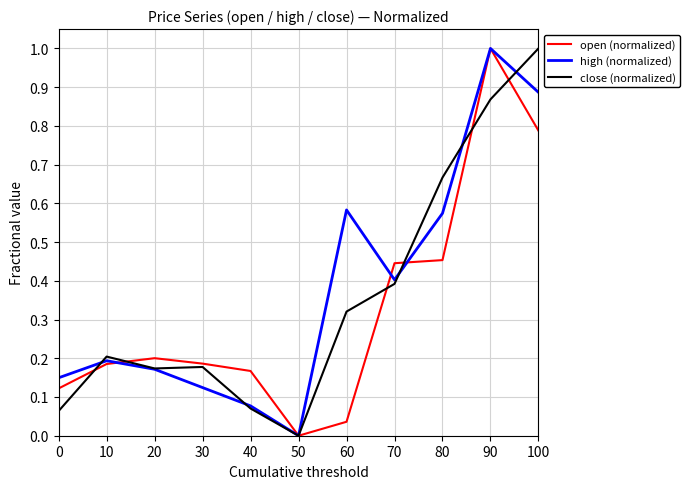

The value of close (normalized) at 20 is 0.2. True or false?

True